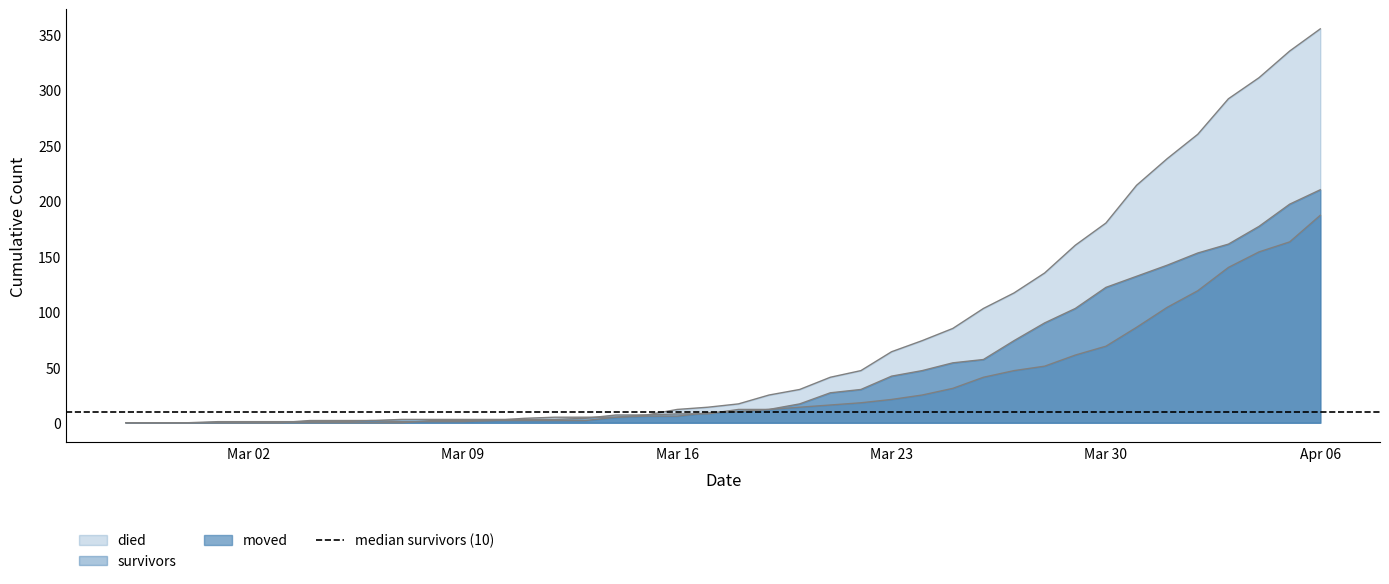

What are all the series names shown in the legend?

survivors, died, moved